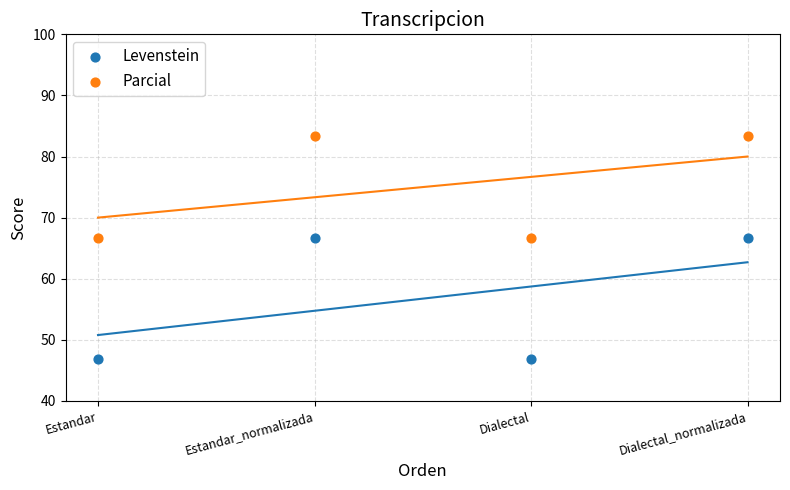

Which series has the widest spread of Y values?

Levenstein